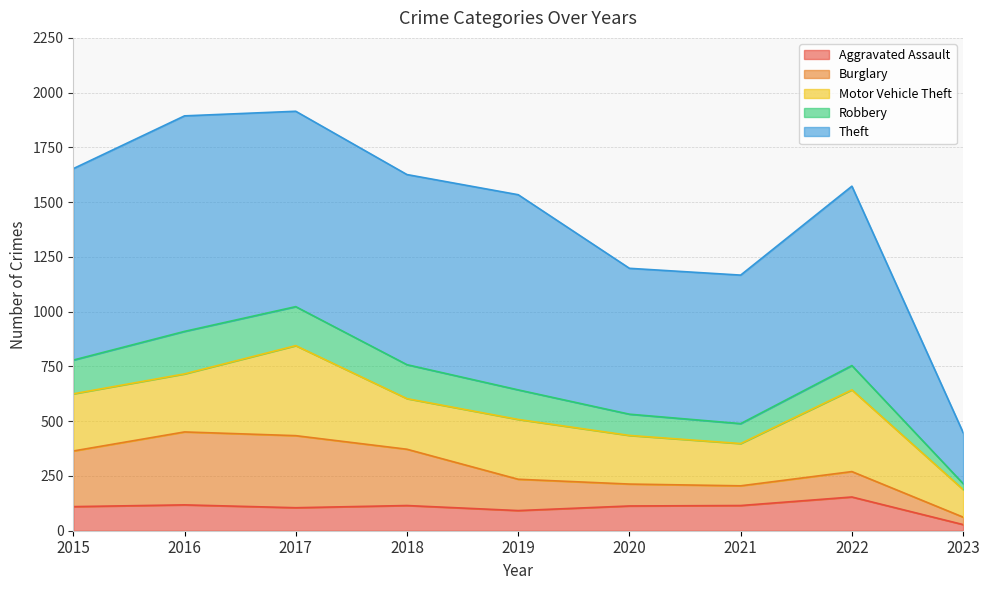

True or false: Theft has more than 2 points higher than both neighbors.

True